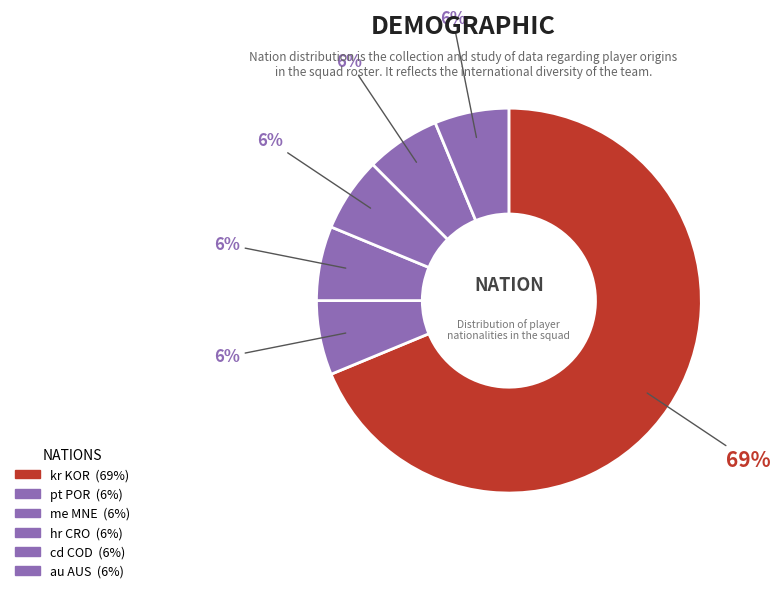

Count the number of slices in the pie.

6